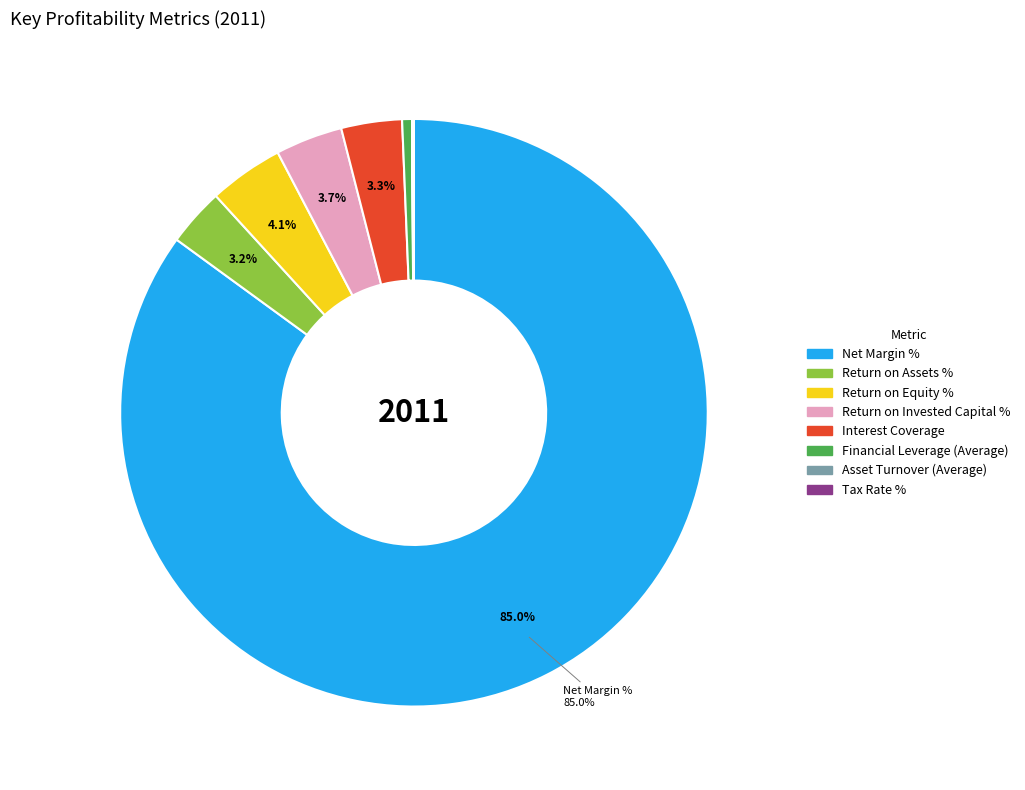

What is the majority slice?

Net Margin %